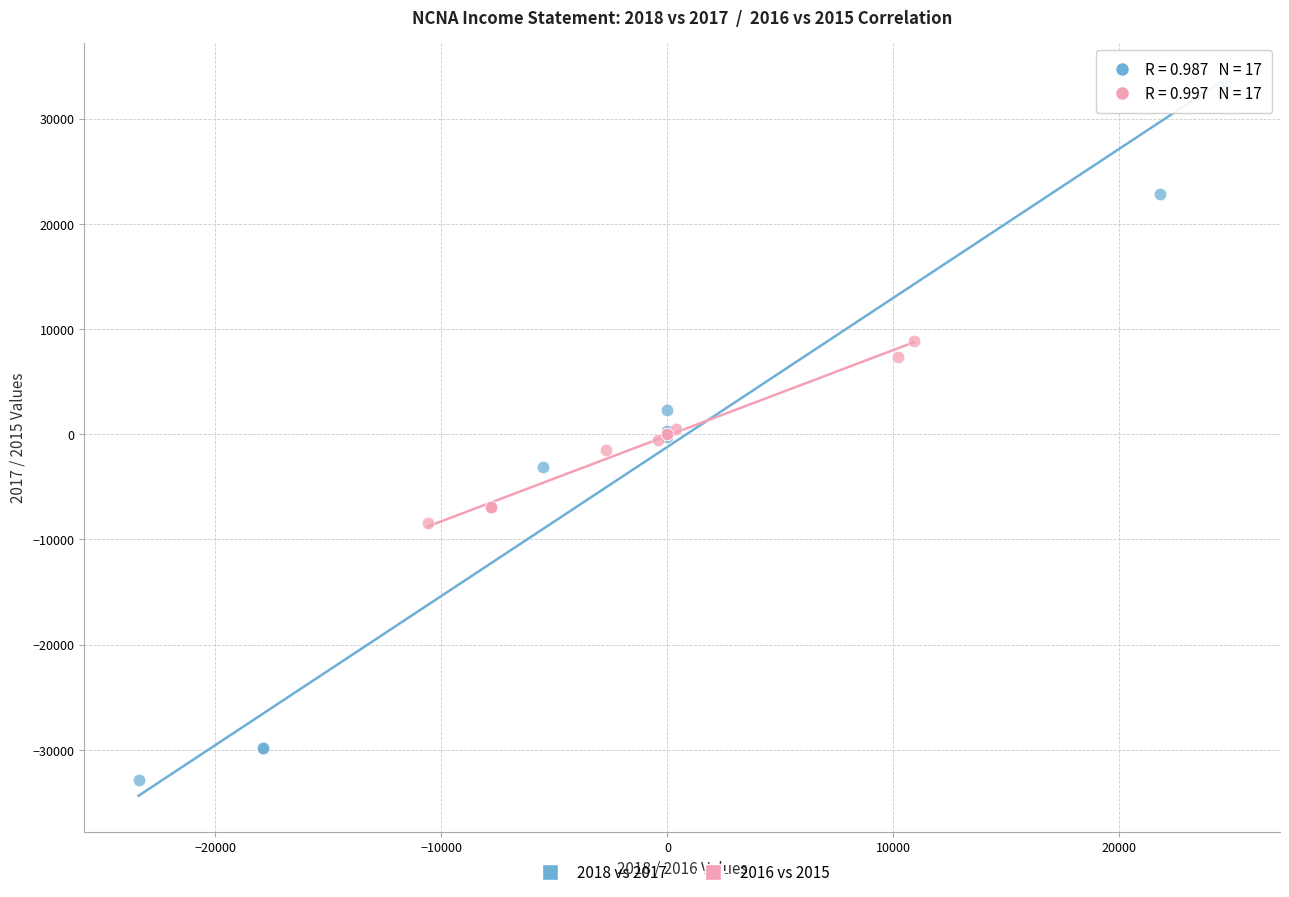

Which series reaches the minimum Y coordinate?

2018 vs 2017